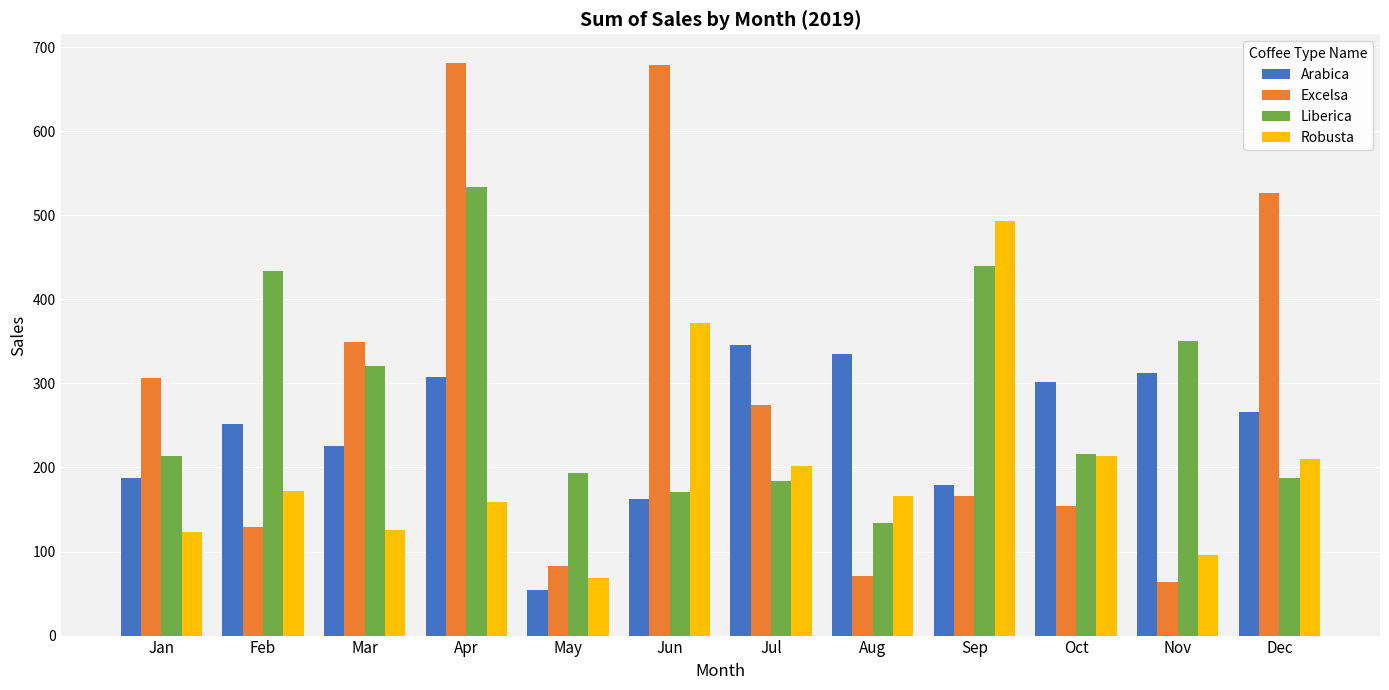

Rank the series by their maximum value, from highest to lowest.

Excelsa, Liberica, Robusta, Arabica